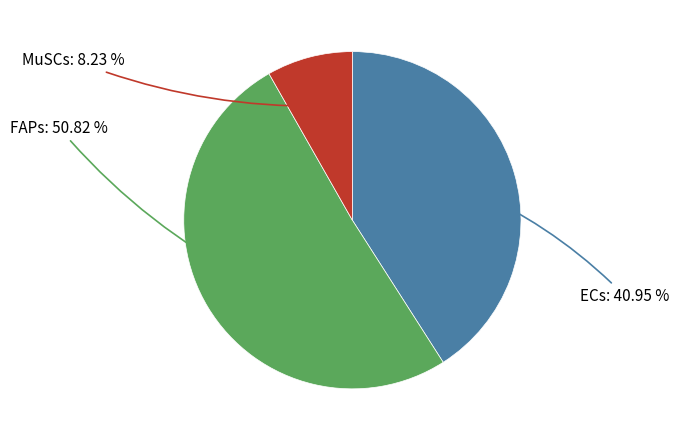

Is there a majority slice in this chart?

Yes